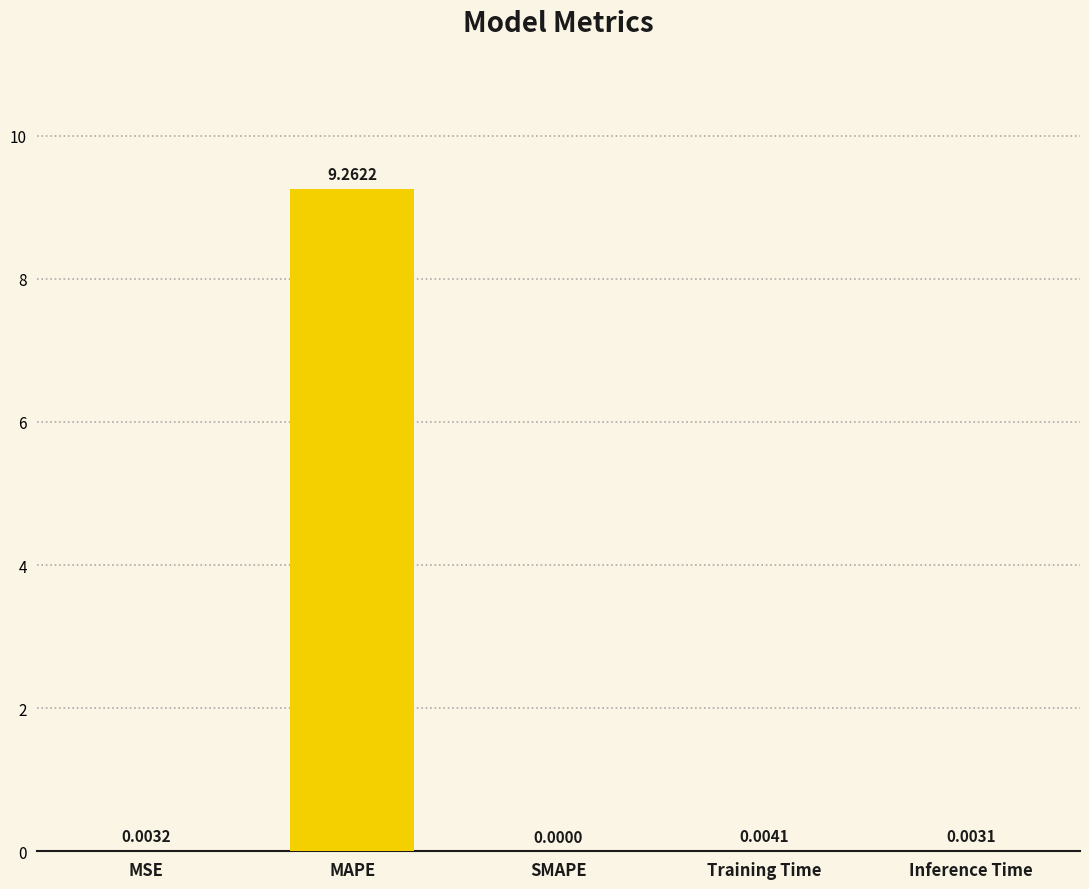

What is the sum of all values?

9.3